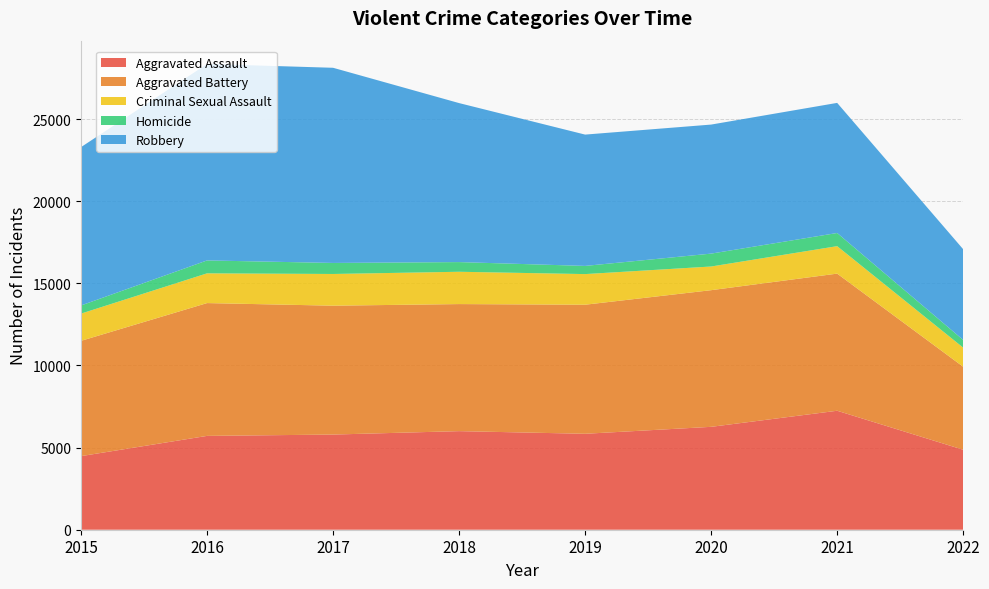

Reading left to right, list all the values displayed in this chart.

Aggravated Assault: 4480	5712	5793	6001	5840	6263	7242	4869
Aggravated Battery: 7018	8085	7845	7735	7857	8319	8348	5052
Criminal Sexual Assault: 1658	1810	1930	1967	1864	1441	1672	1163
Homicide: 496	786	672	589	498	785	801	468
Robbery: 9638	11960	11880	9679	7994	7855	7920	5522